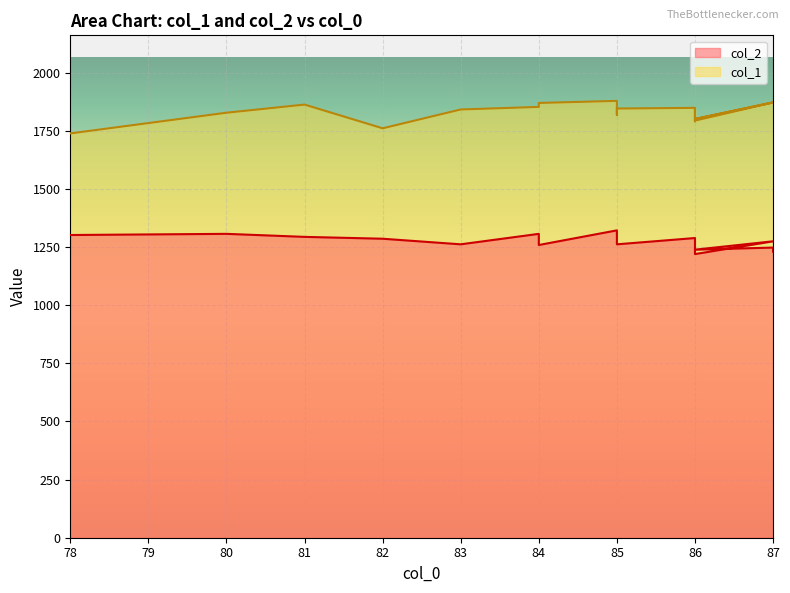

What is the spread (max minus min) of values at 81?

569